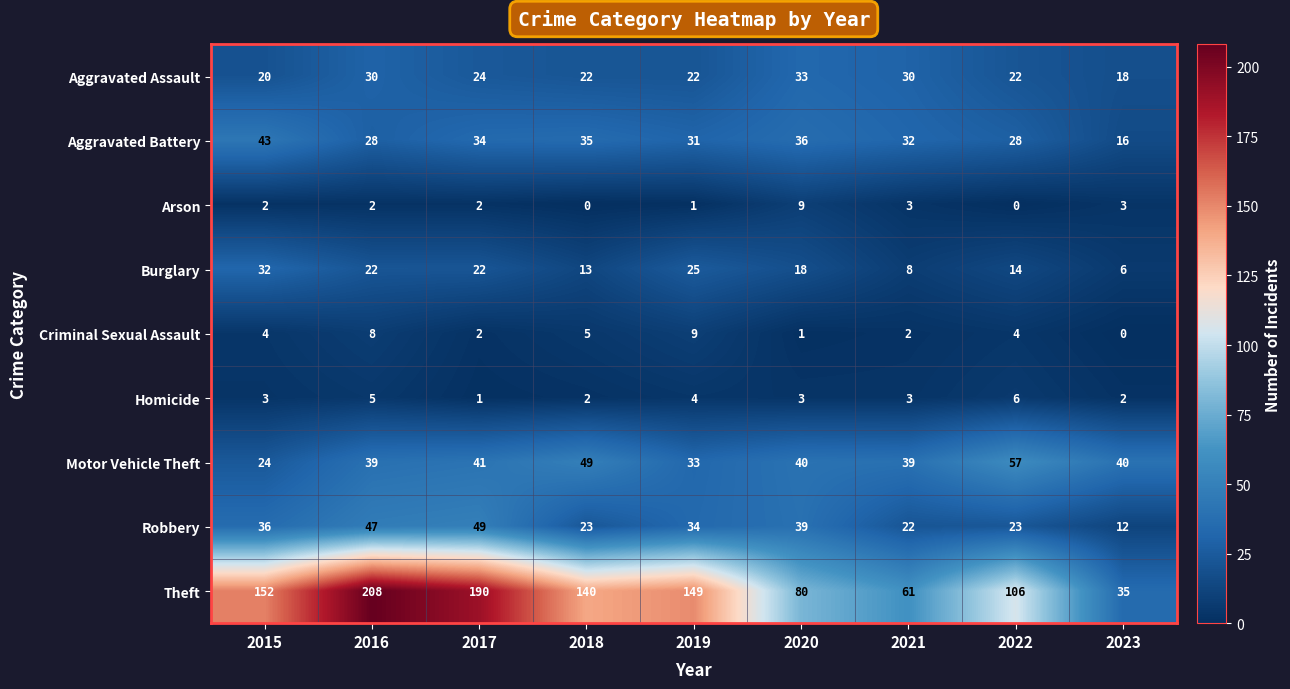

The Theft series shows 114 at 2020. True or false?

False